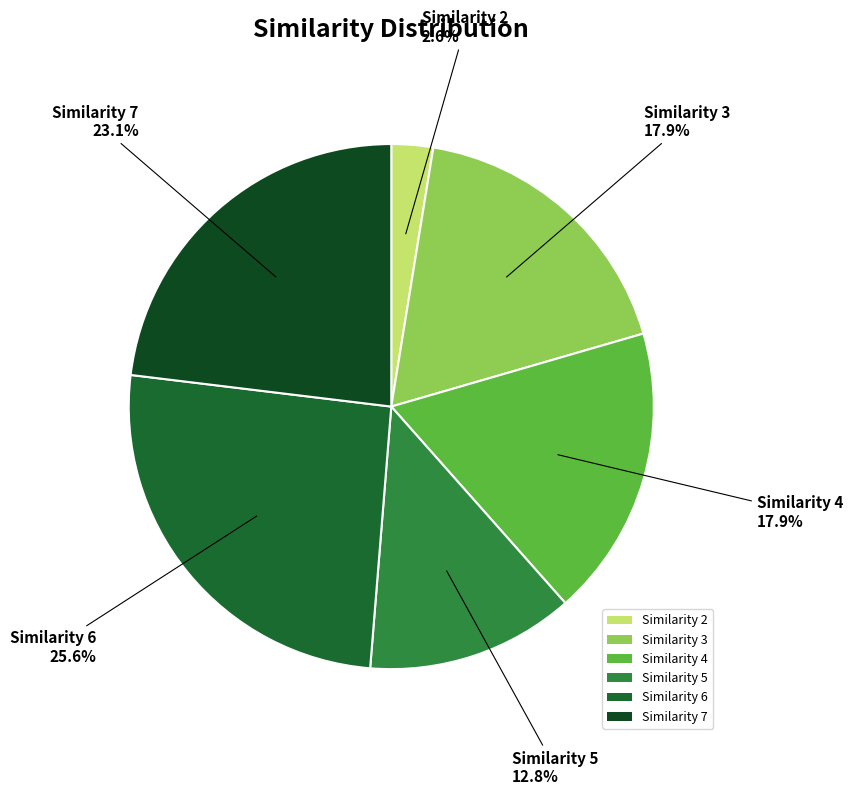

Which category has the biggest portion of the pie?

Similarity 6